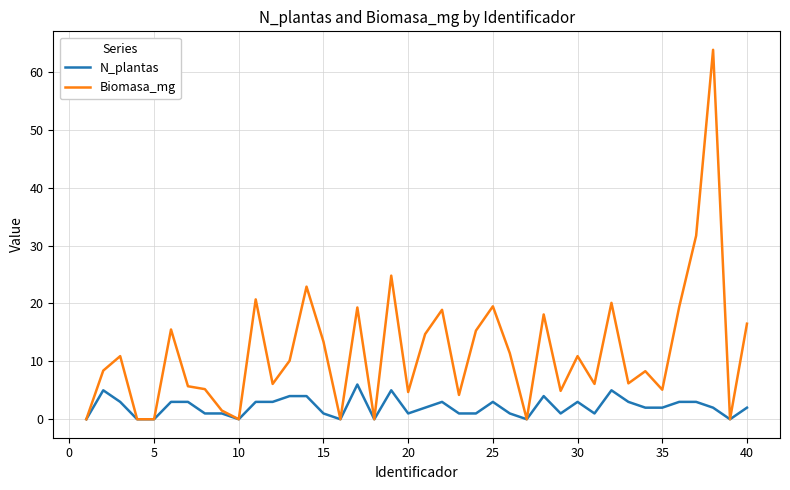

Which series has the widest spread of values?

Biomasa_mg